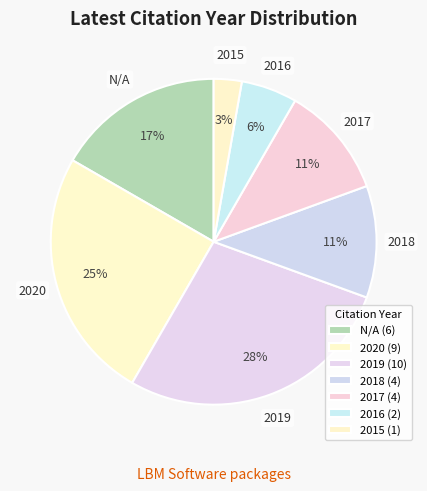

Between 2019 and 2020, which is larger?

2019